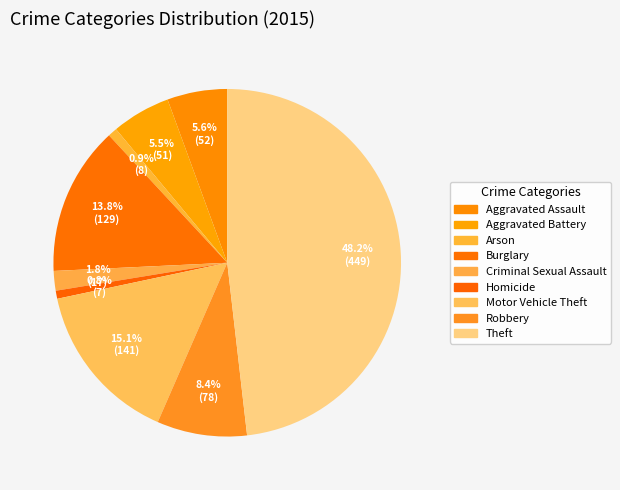

How many slices are in this pie chart?

9